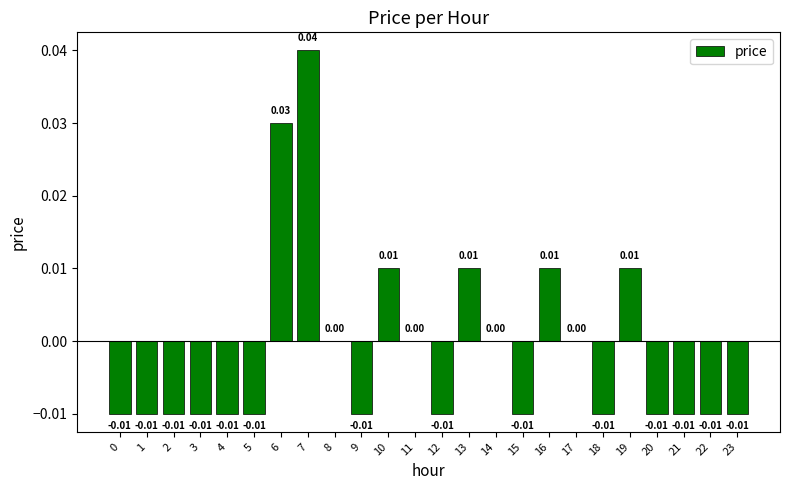

Between 20 and 7, which is larger?

7